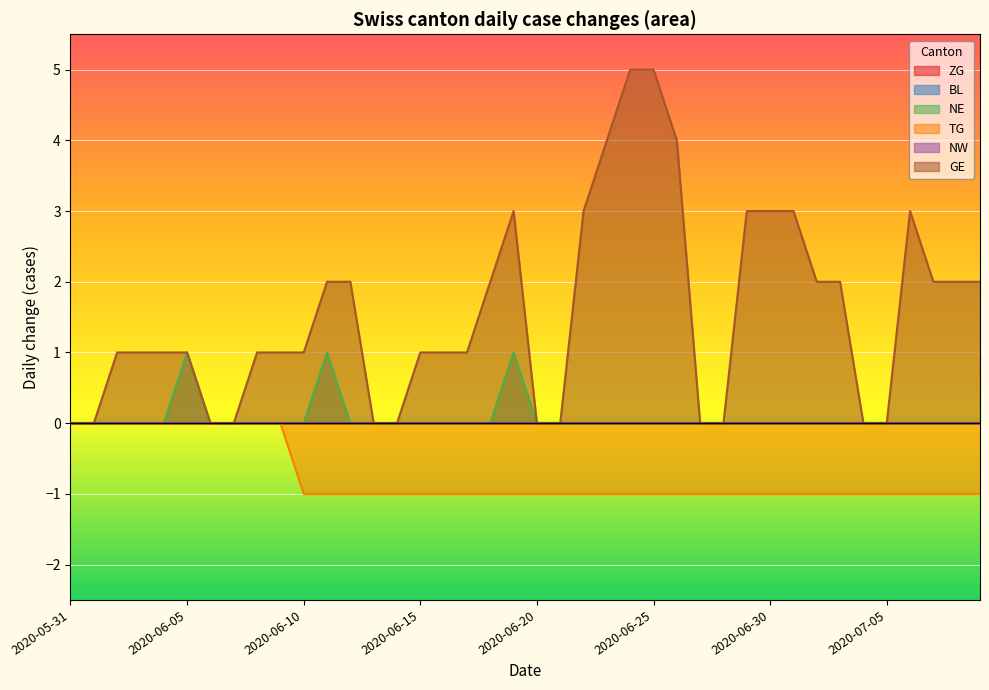

Is the value of NE at 2020-06-05 greater than the value of GE at 2020-06-12?

No